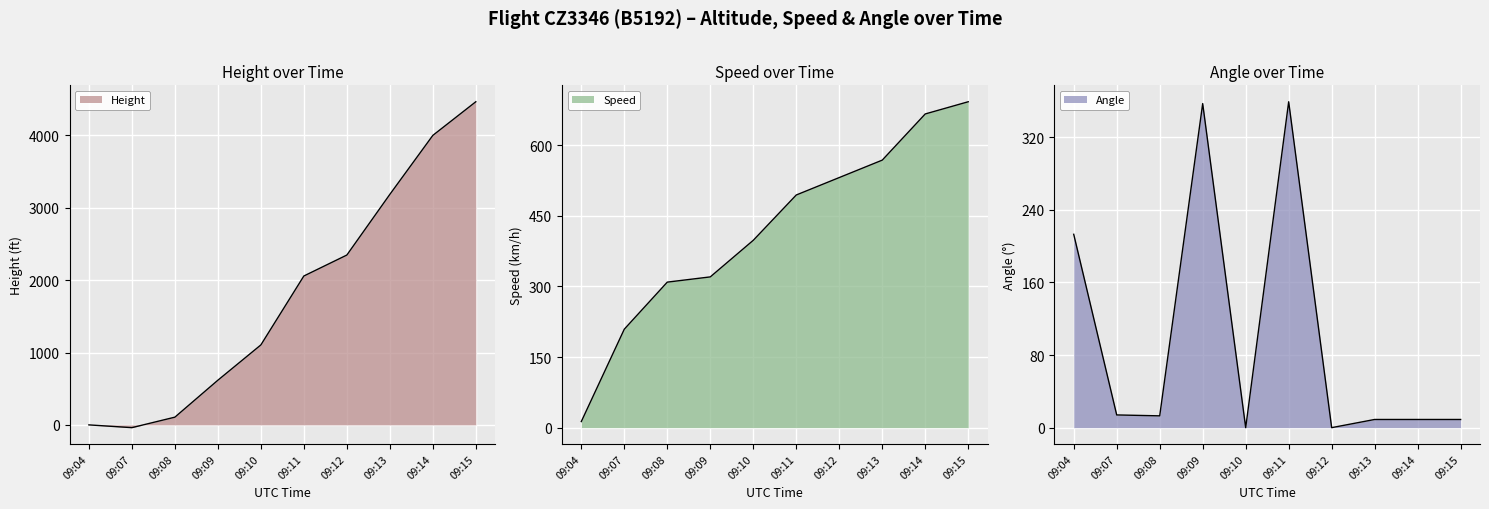

What are all the series names shown in the legend?

Height, Speed, Angle